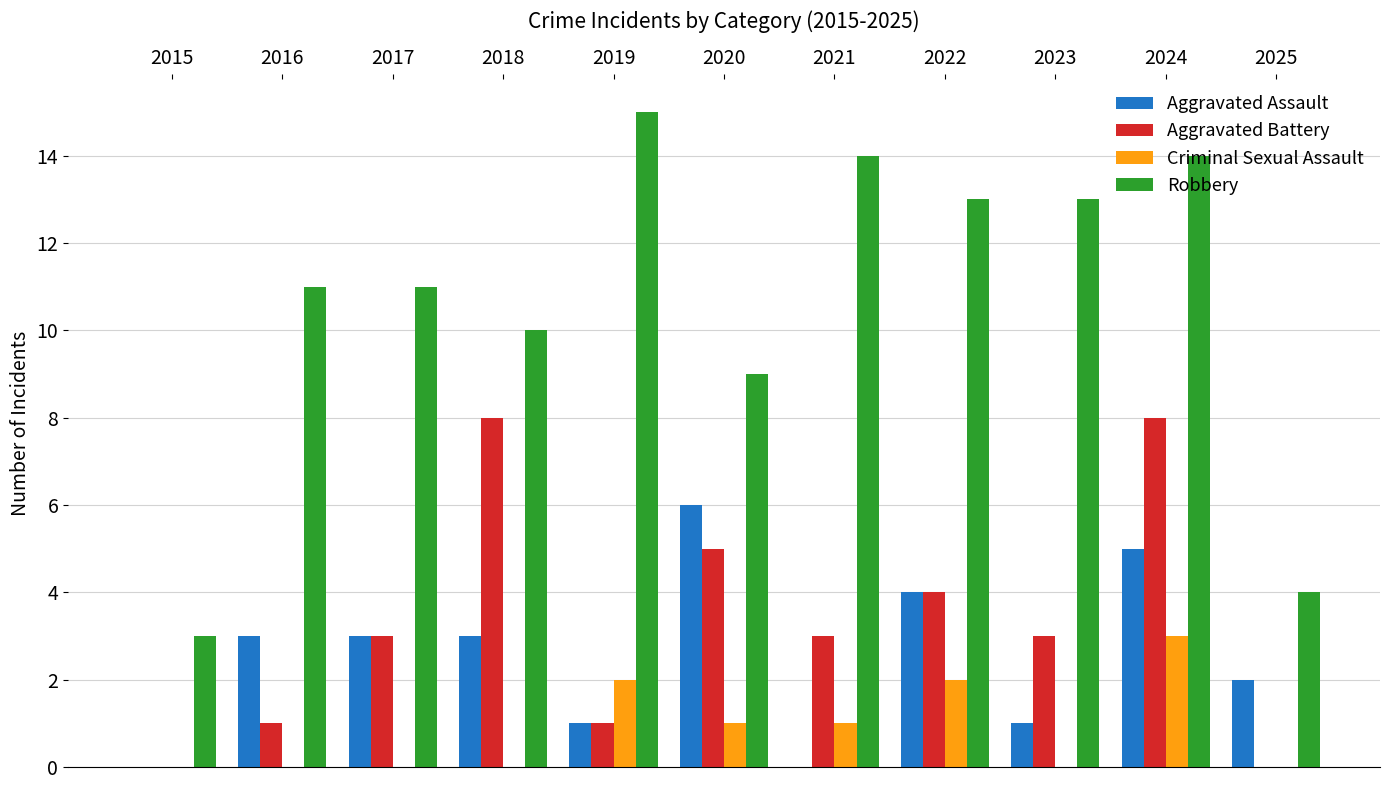

What is the sum of the Criminal Sexual Assault values at 2025 and 2019?

2